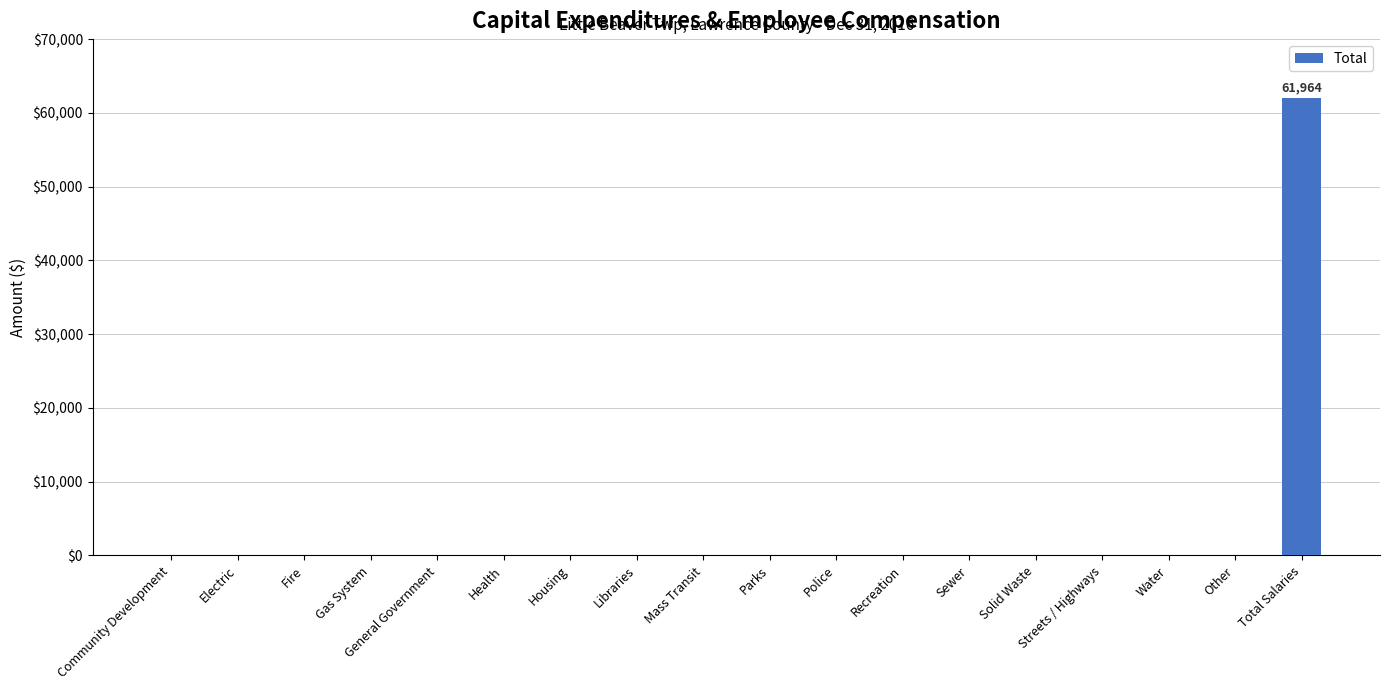

Is it true that the value at General Government is 34198?

False